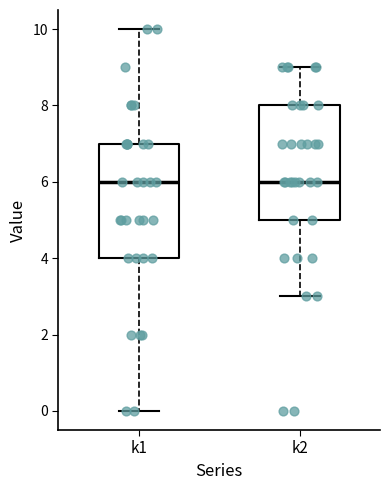

Reading left to right, read every box against the y-axis: the position of its median line, the range the box covers, and the ends of its whiskers. The values are not printed on the chart, so give them approximately, as read against the axis.

k1: median 6, box 4 to 7, whiskers 0 to 10
k2: median 6, box 5 to 8, whiskers 3 to 9